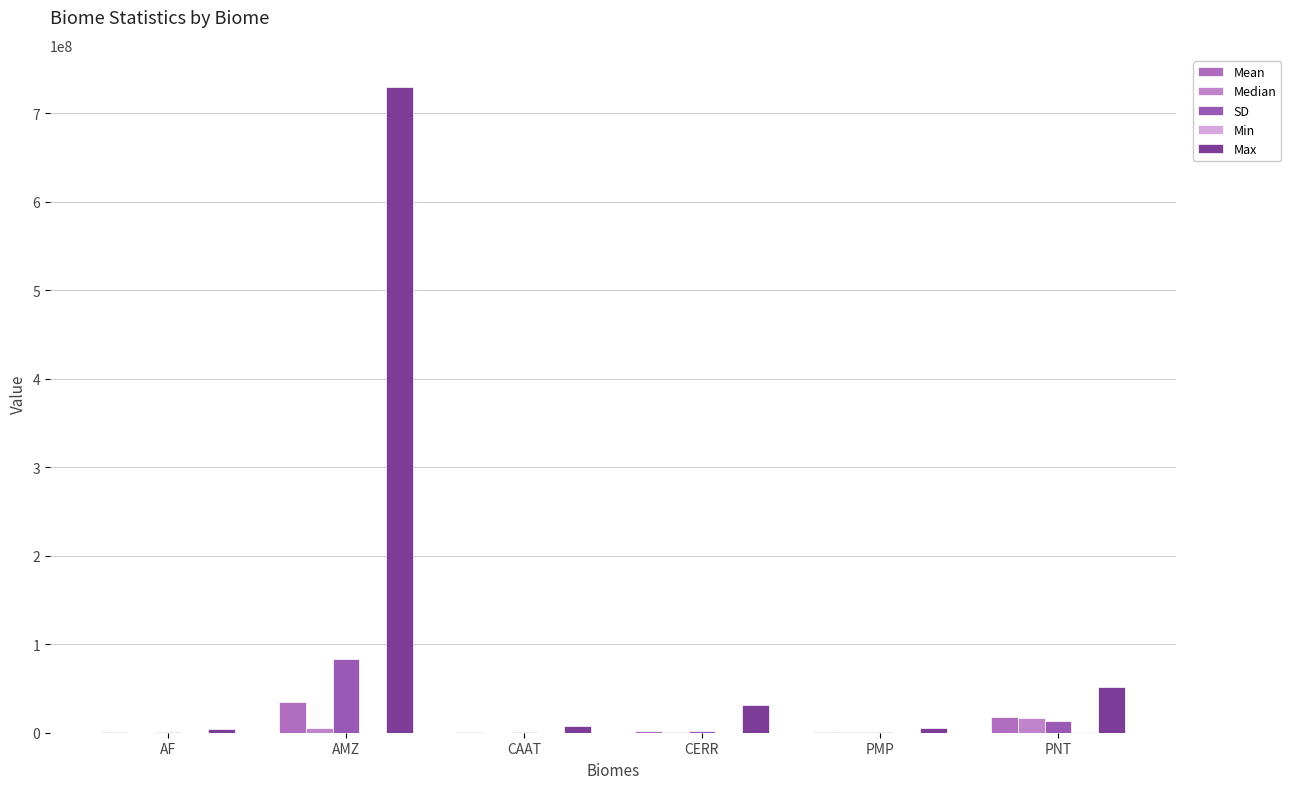

How many groups of bars are there?

6